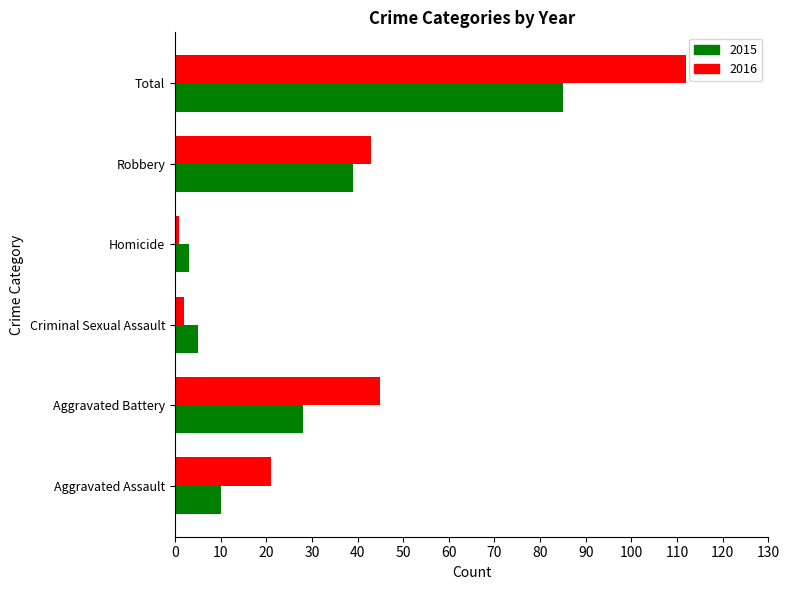

The value of 2015 at Aggravated Battery is 28. True or false?

True